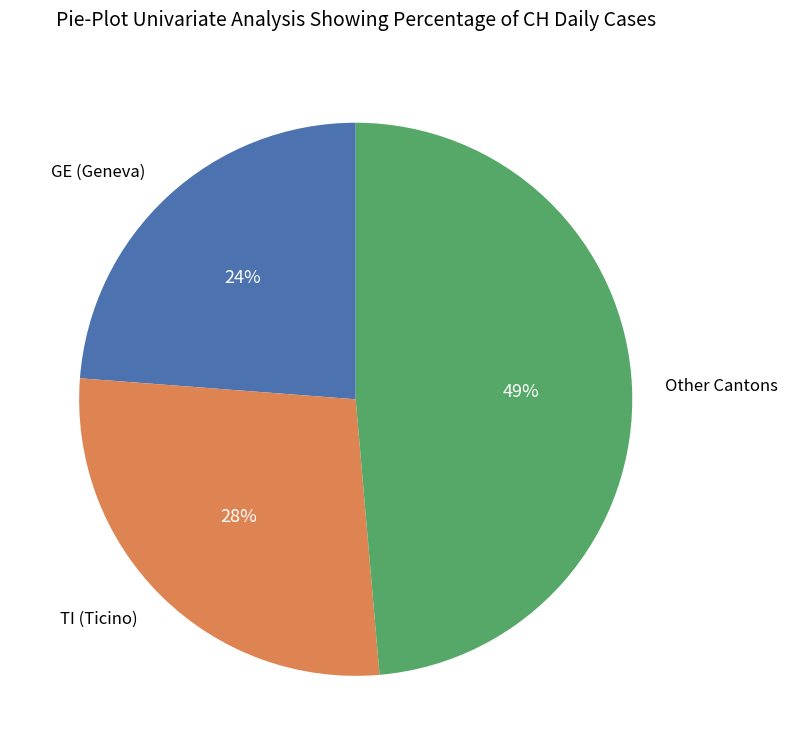

Does any single category account for the majority?

No